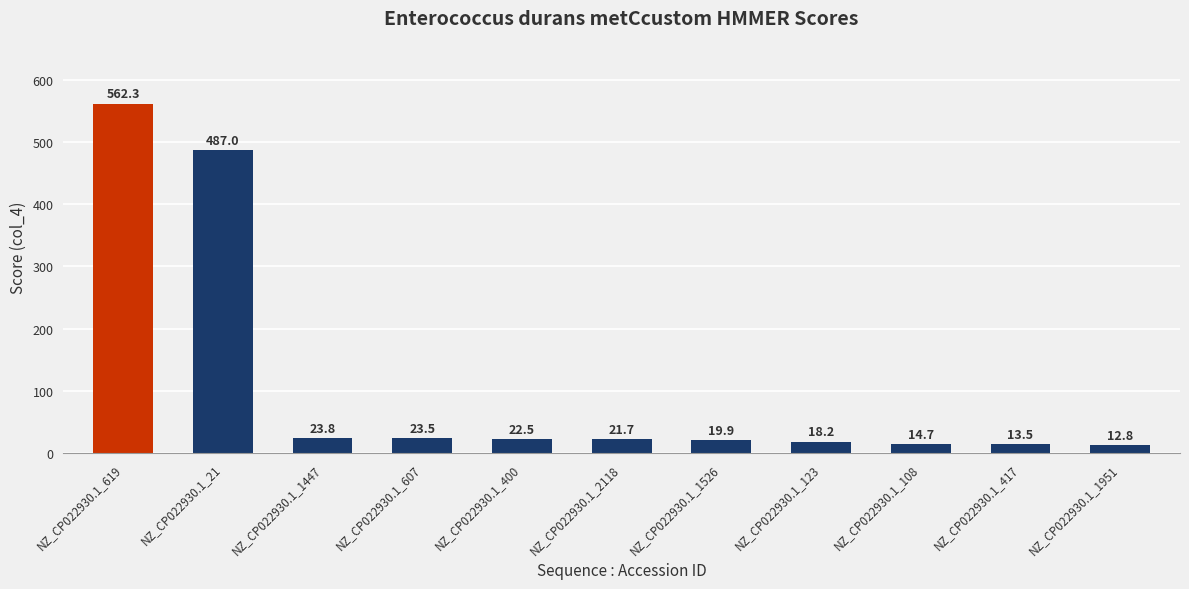

Are the bars horizontal?

No